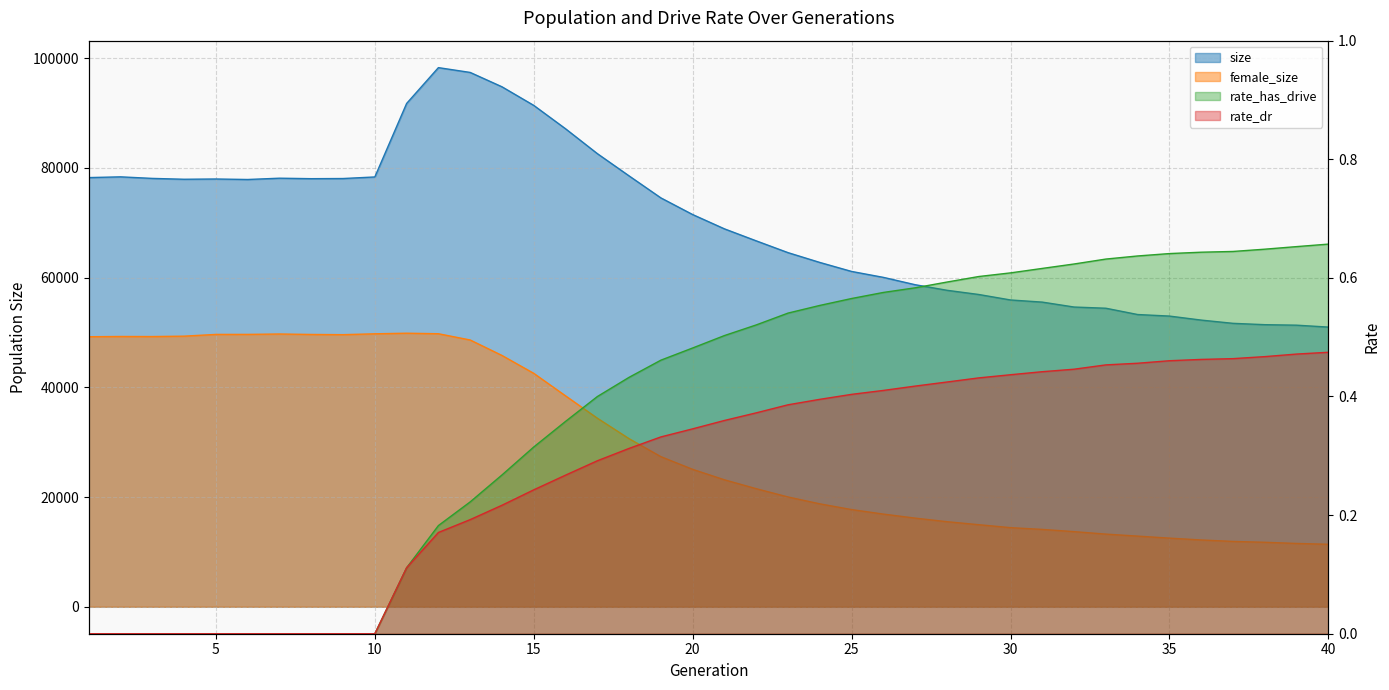

Reading left to right, list all the values displayed in this chart.

size: 1=78239.0	2=78375.0	3=78091.0	4=77935.0	5=77983.0	6=77892.0	7=78128.0	8=78041.0	9=78069.0	10=78354.0	11=91755.0	12=98285.0	13=97408.0	14=94791.0	15=91400.0	16=87139.0	17=82609.0	18=78544.0	19=74536.0	20=71498.0	21=68892.0	22=66705.0	23=64557.0	24=62770.0	25=61130.0	26=60049.0	27=58710.0	28=57695.0	29=56929.0	30=55929.0	31=55538.0	32=54641.0	33=54423.0	34=53275.0	35=52993.0	36=52260.0	37=51670.0	38=51425.0	39=51334.0	40=50985.0
female_size: 1=49228.0	2=49273.0	3=49261.0	4=49332.0	5=49650.0	6=49654.0	7=49725.0	8=49642.0	9=49604.0	10=49762.0	11=49870.0	12=49774.0	13=48634.0	14=45813.0	15=42552.0	16=38450.0	17=34378.0	18=30639.0	19=27363.0	20=25053.0	21=23145.0	22=21526.0	23=20016.0	24=18766.0	25=17719.0	26=16897.0	27=16163.0	28=15511.0	29=14962.0	30=14424.0	31=14104.0	32=13697.0	33=13247.0	34=12882.0	35=12514.0	36=12179.0	37=11914.0	38=11757.0	39=11544.0	40=11392.0
rate_has_drive: 1=0.0	2=0.0	3=0.0	4=0.0	5=0.0	6=0.0	7=0.0	8=0.0	9=0.0	10=0.0	11=0.1	12=0.2	13=0.2	14=0.3	15=0.3	16=0.4	17=0.4	18=0.4	19=0.5	20=0.5	21=0.5	22=0.5	23=0.5	24=0.6	25=0.6	26=0.6	27=0.6	28=0.6	29=0.6	30=0.6	31=0.6	32=0.6	33=0.6	34=0.6	35=0.6	36=0.6	37=0.6	38=0.6	39=0.7	40=0.7
rate_dr: 1=0.0	2=0.0	3=0.0	4=0.0	5=0.0	6=0.0	7=0.0	8=0.0	9=0.0	10=0.0	11=0.1	12=0.2	13=0.2	14=0.2	15=0.2	16=0.3	17=0.3	18=0.3	19=0.3	20=0.3	21=0.4	22=0.4	23=0.4	24=0.4	25=0.4	26=0.4	27=0.4	28=0.4	29=0.4	30=0.4	31=0.4	32=0.4	33=0.5	34=0.5	35=0.5	36=0.5	37=0.5	38=0.5	39=0.5	40=0.5